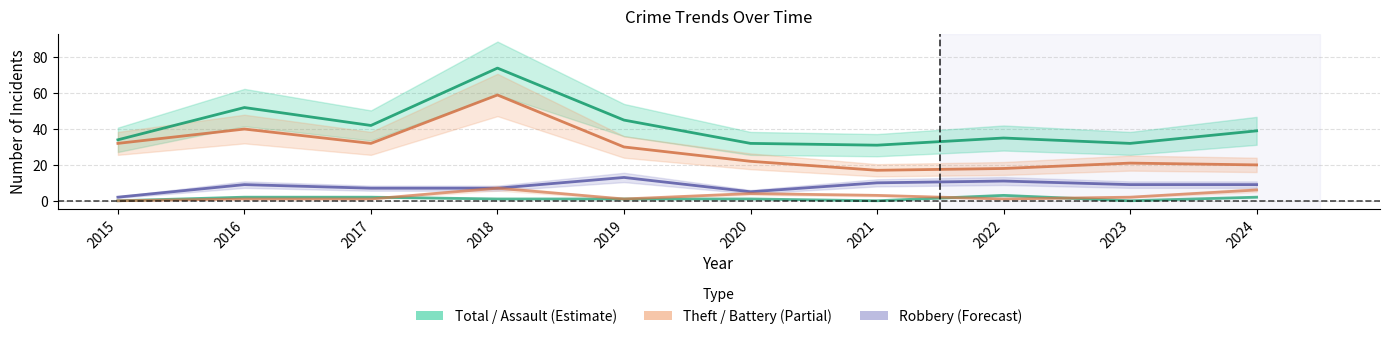

What is the value of the Total point at the 9th from the left?

32